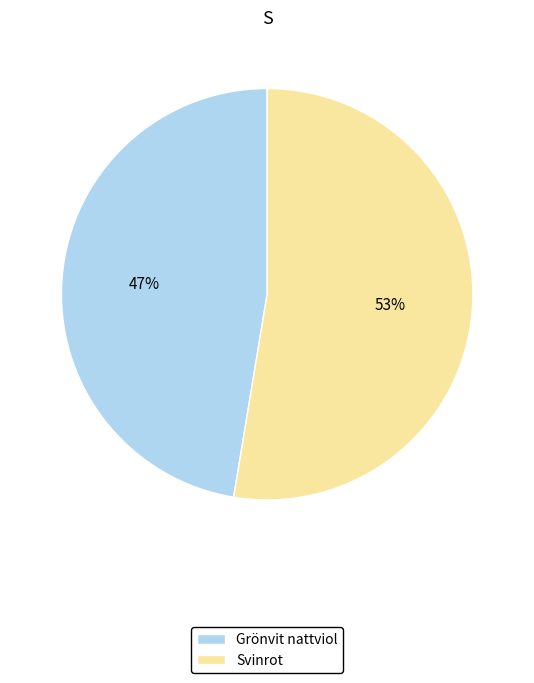

The Svinrot slice represents 60% of the pie. True or false?

False